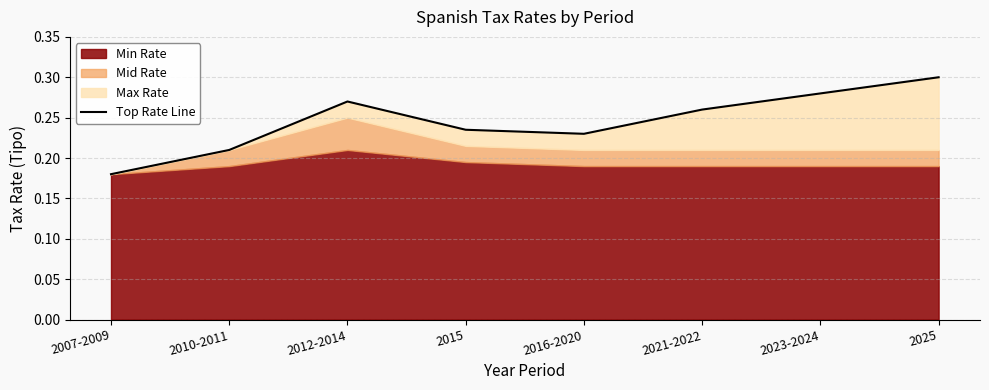

List the labels in order of value, smallest first.

2007-2009, 2010-2011, 2016-2020, 2015, 2021-2022, 2012-2014, 2023-2024, 2025